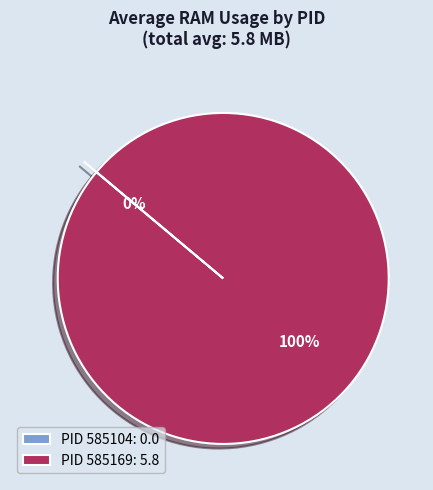

Is it true that 585104 is 10% of the pie?

False